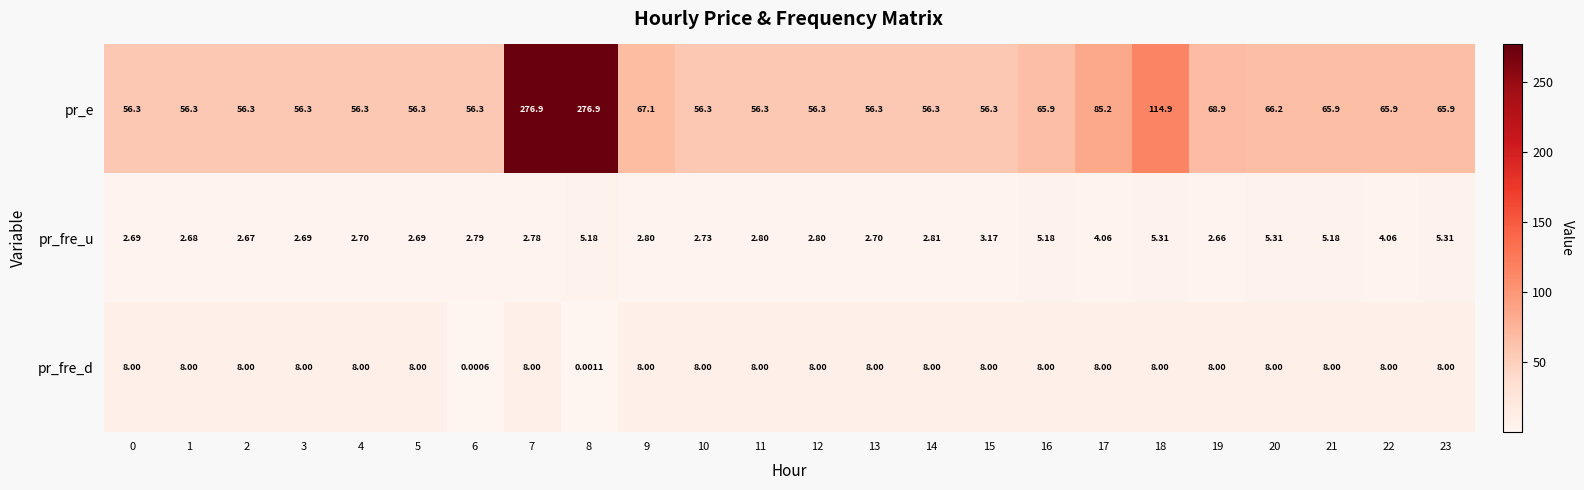

Which category has the lowest value across all series?

6